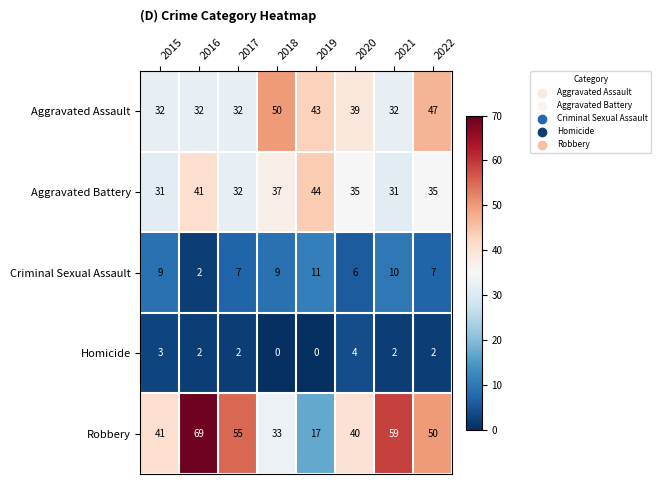

True or false: Aggravated Assault has a value of 12 at 2018.

False